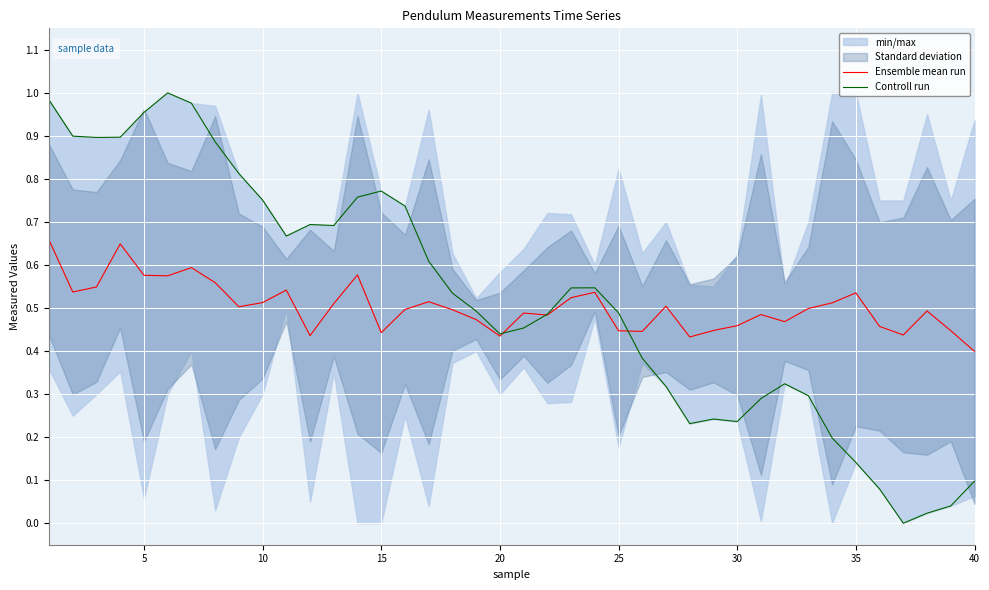

Which series has the largest total across all categories?

Controll run